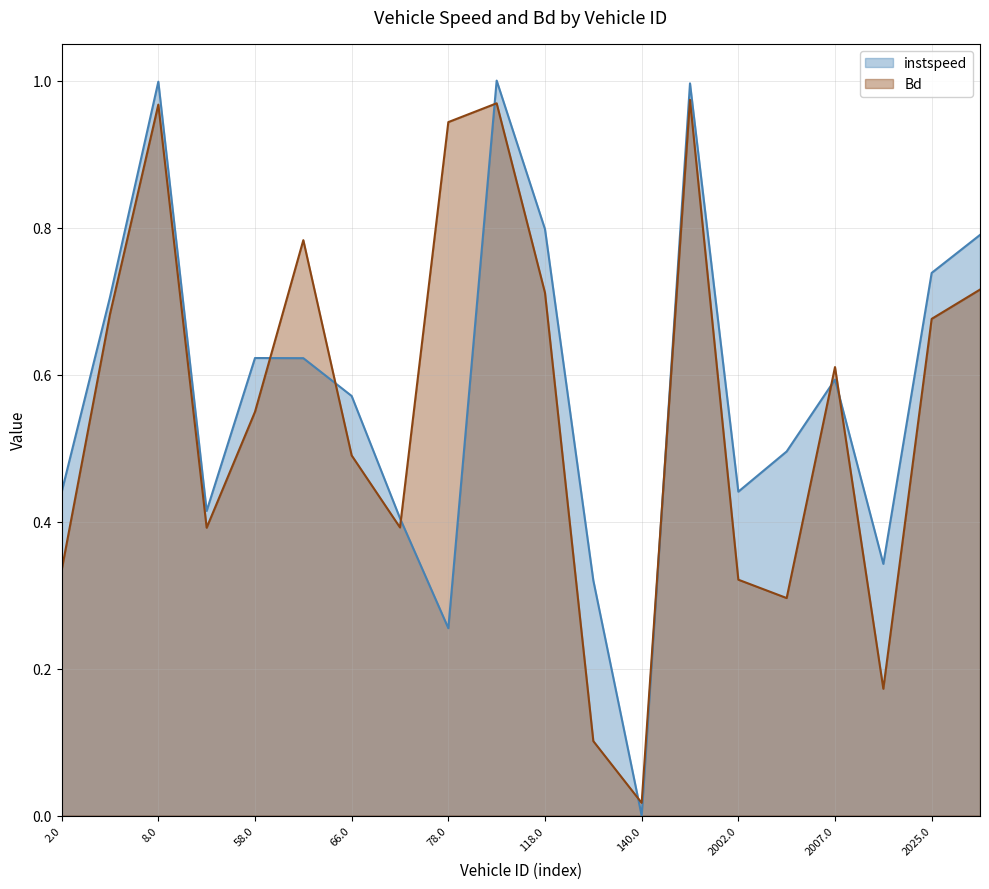

Reading left to right, transcribe all the data shown in this chart.

instspeed: 0.4	0.7	1.0	0.4	0.6	0.6	0.6	0.4	0.3	1.0	0.8	0.3	0.0	1.0	0.4	0.5	0.6	0.3	0.7	0.8
Bd: 0.3	0.7	1.0	0.4	0.5	0.8	0.5	0.4	0.9	1.0	0.7	0.1	0.0	1.0	0.3	0.3	0.6	0.2	0.7	0.7